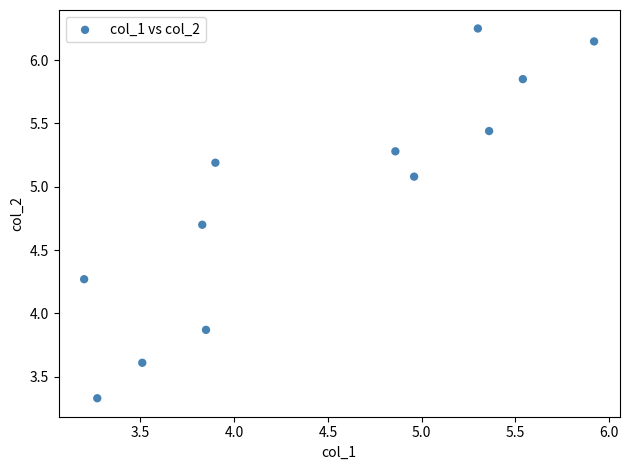

What Y value in the scatter plot is closest to 4?

3.9